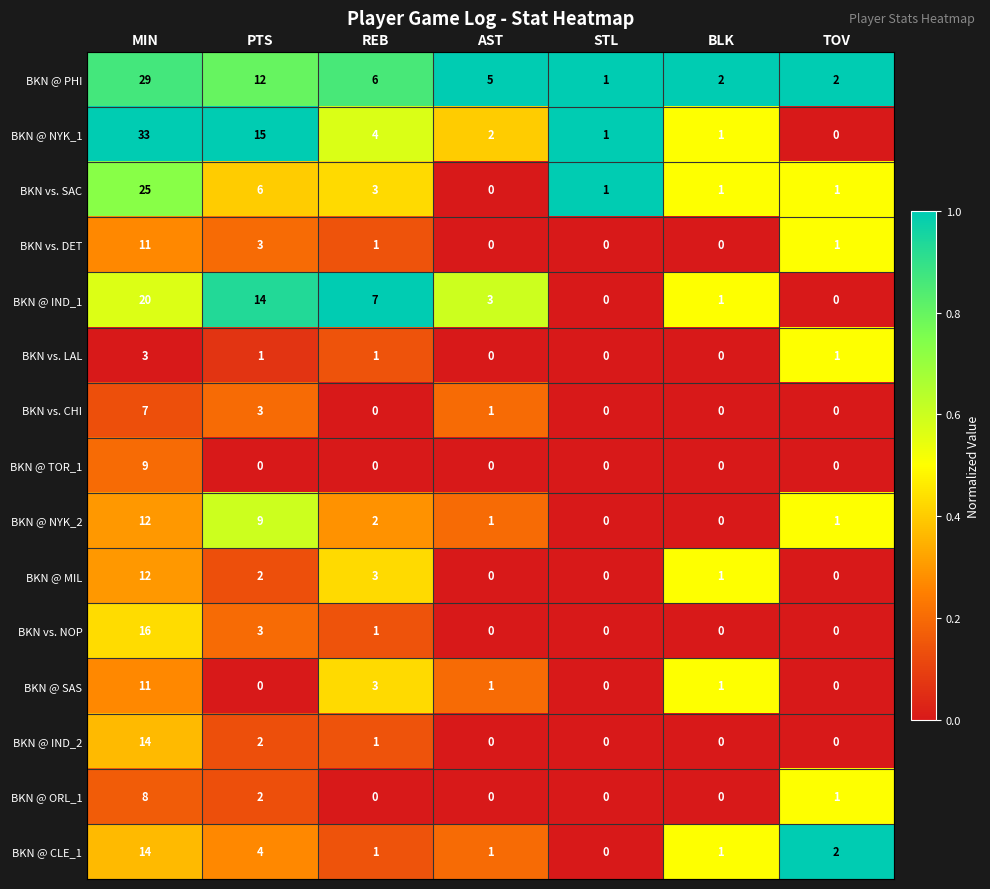

At how many categories does at least one series exceed 0?

7